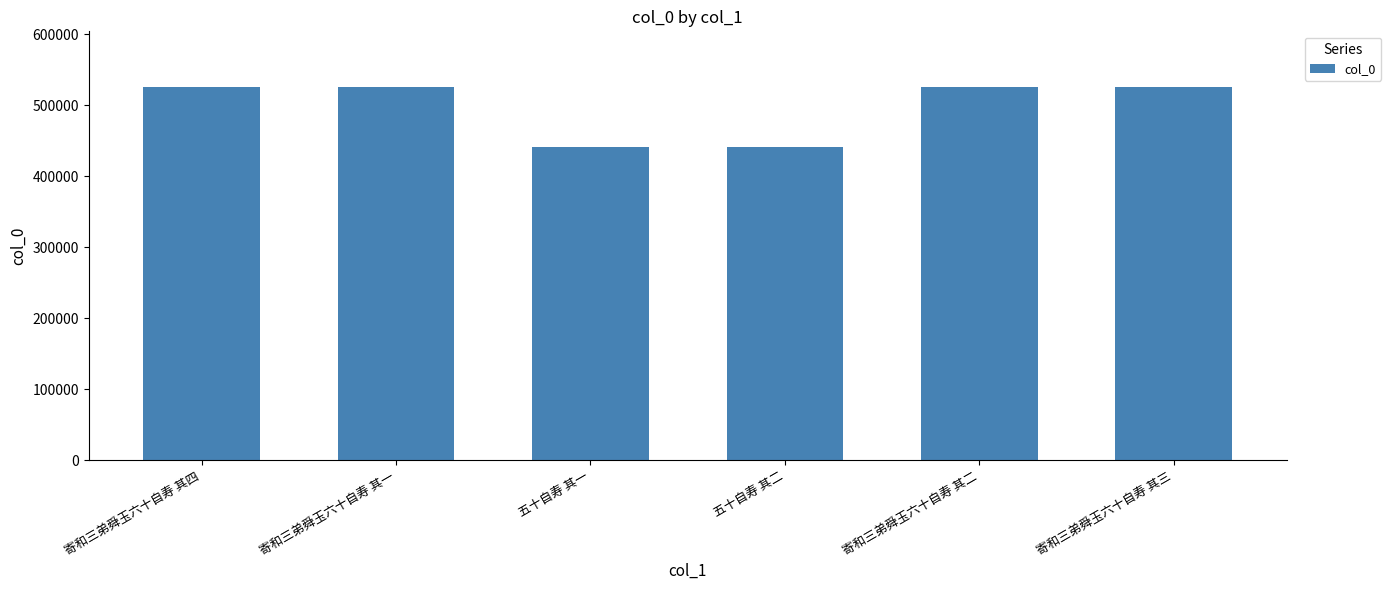

What is the greatest value displayed?

525590